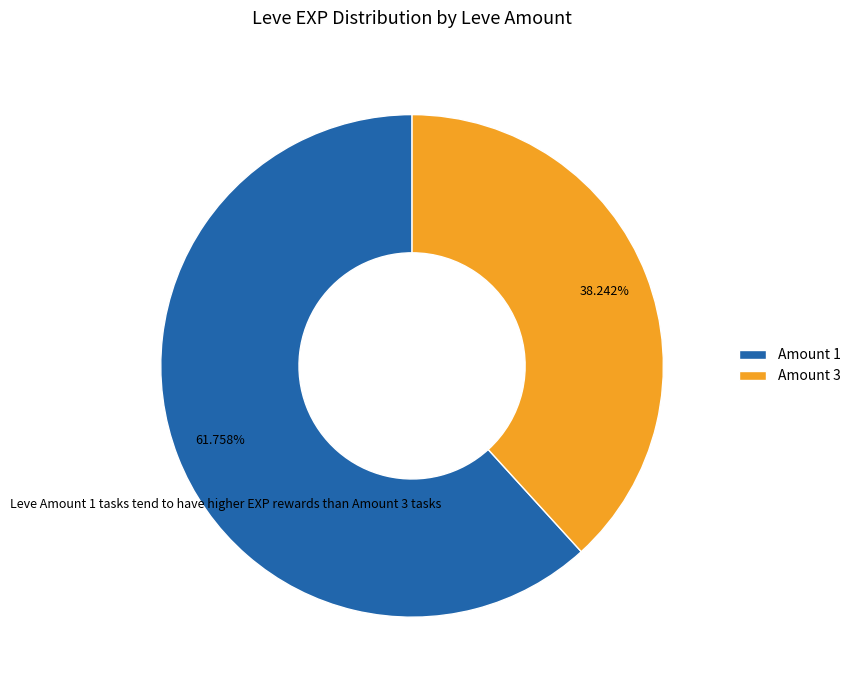

Between Amount 3 and Amount 1, which is larger?

Amount 1